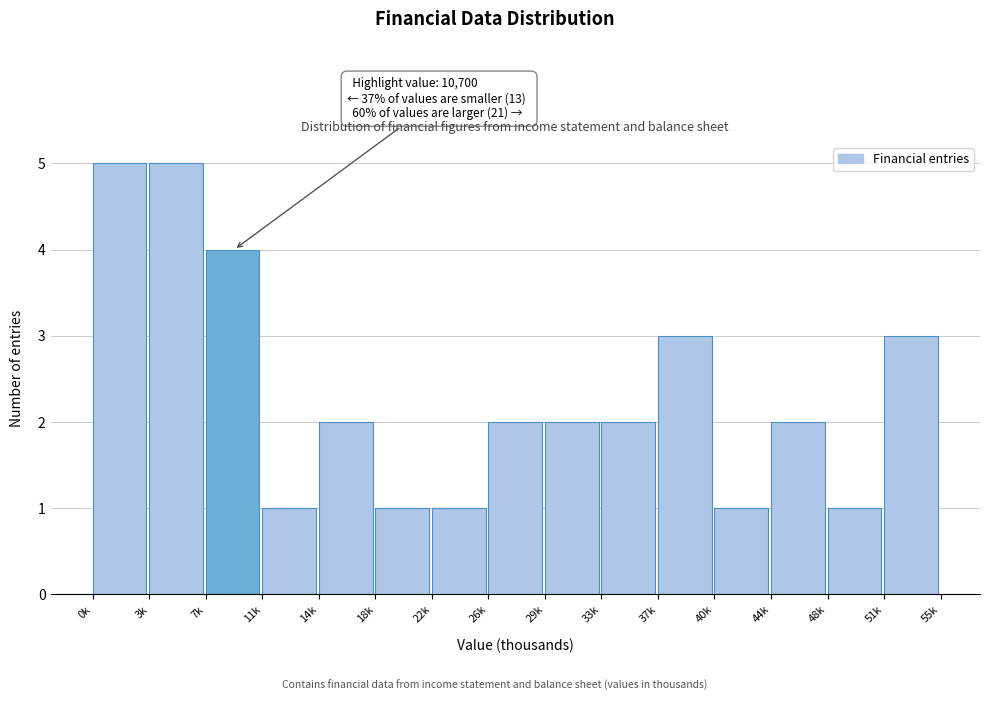

Reading right to left, list all the values displayed in this chart.

51k=3	48k=1	44k=2	40k=1	37k=3	33k=2	29k=2	26k=2	22k=1	18k=1	14k=2	11k=1	7k=4	3k=5	0k=5